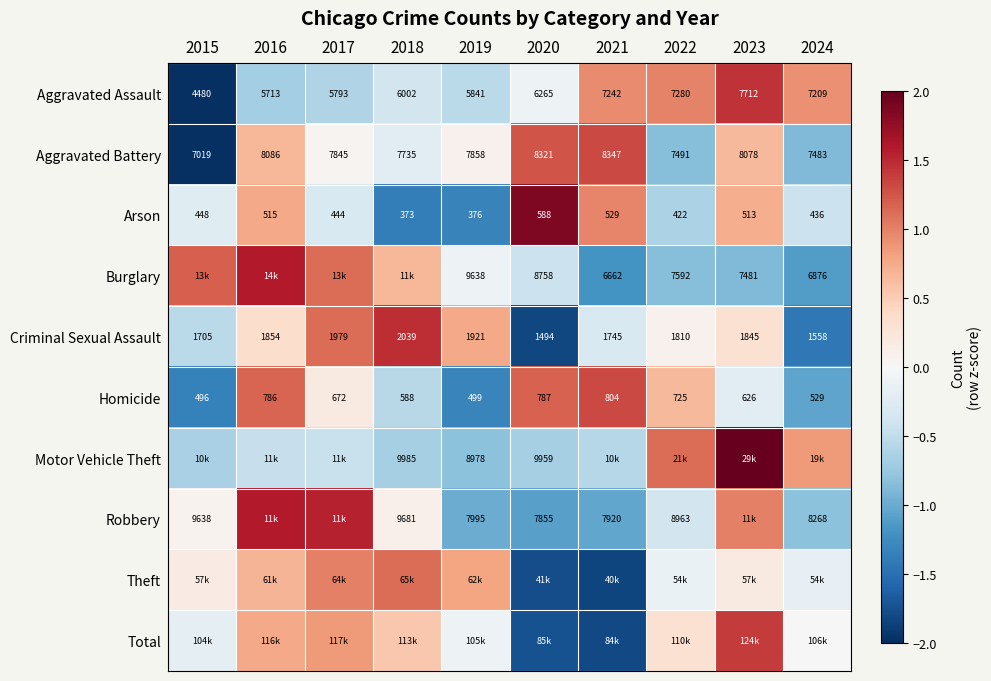

Rank the categories by Robbery value from lowest to highest.

2020, 2021, 2019, 2024, 2022, 2015, 2018, 2023, 2017, 2016